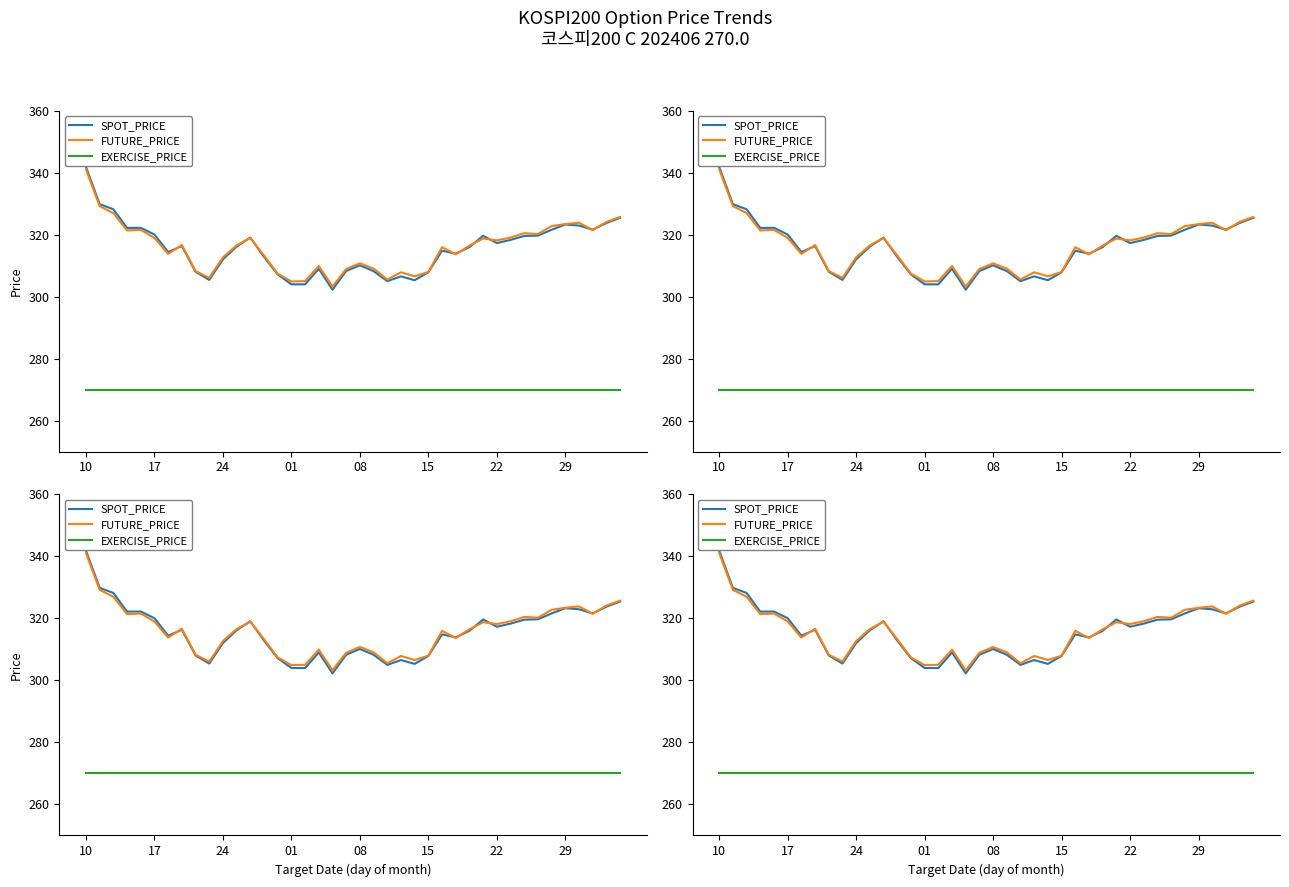

What are all the series names shown in the legend?

SPOT_PRICE, FUTURE_PRICE, EXERCISE_PRICE